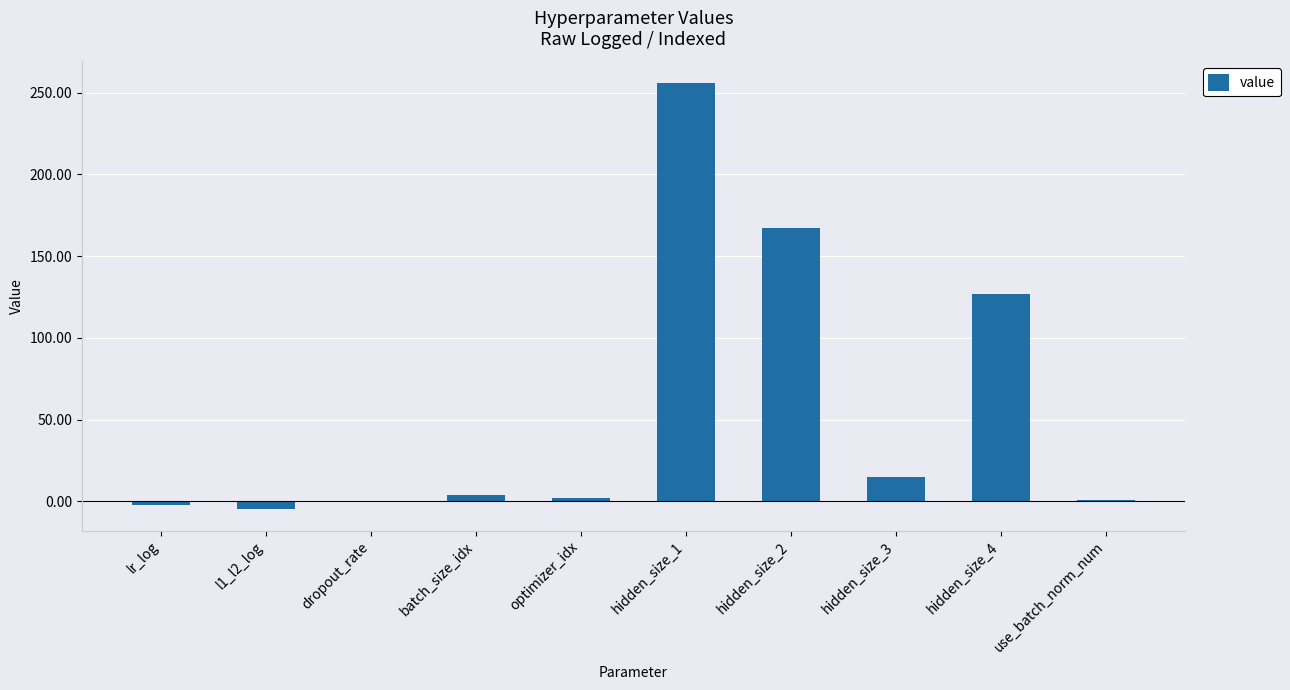

What is the sum of all values?

565.2